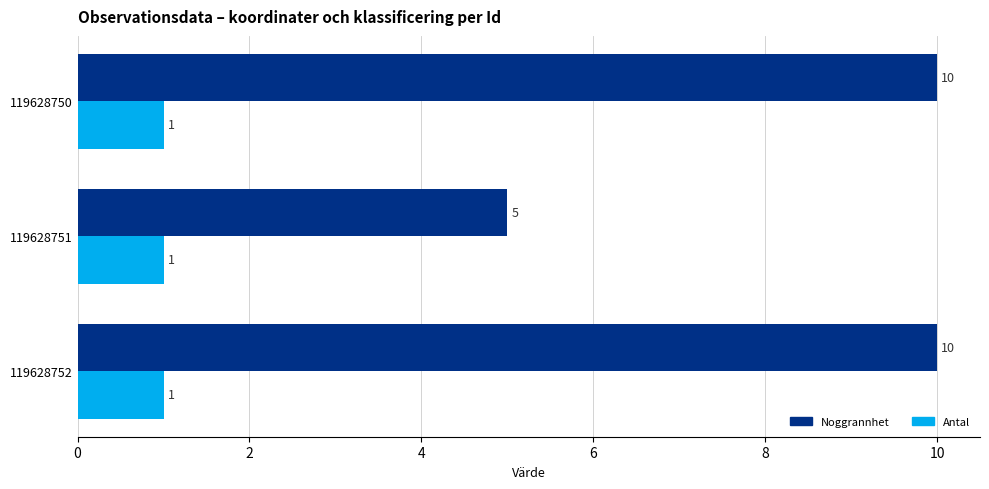

What is the average value of the Antal series?

1